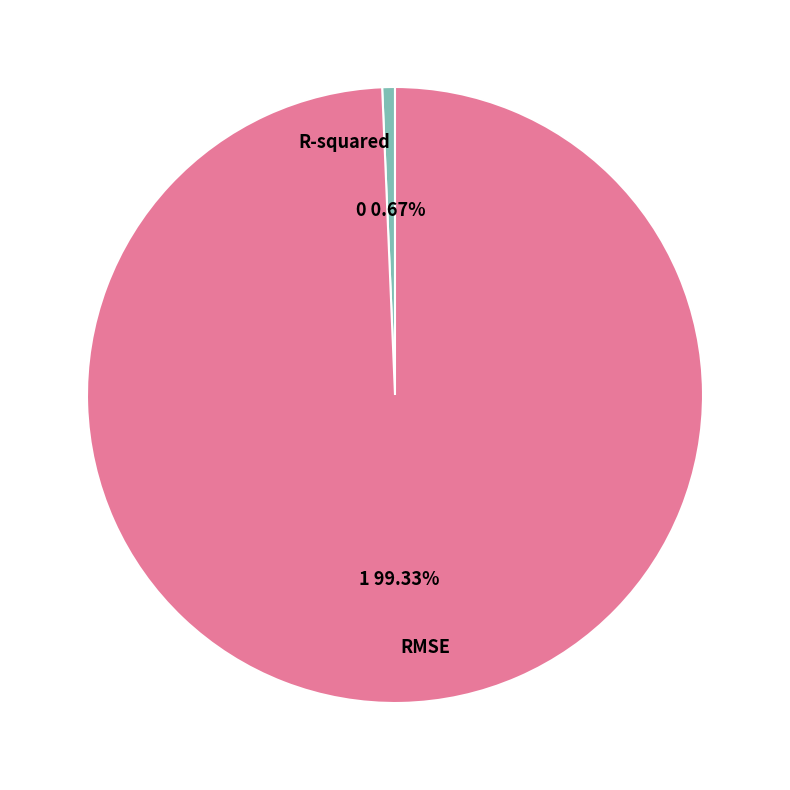

Which slice is the smallest?

R-squared